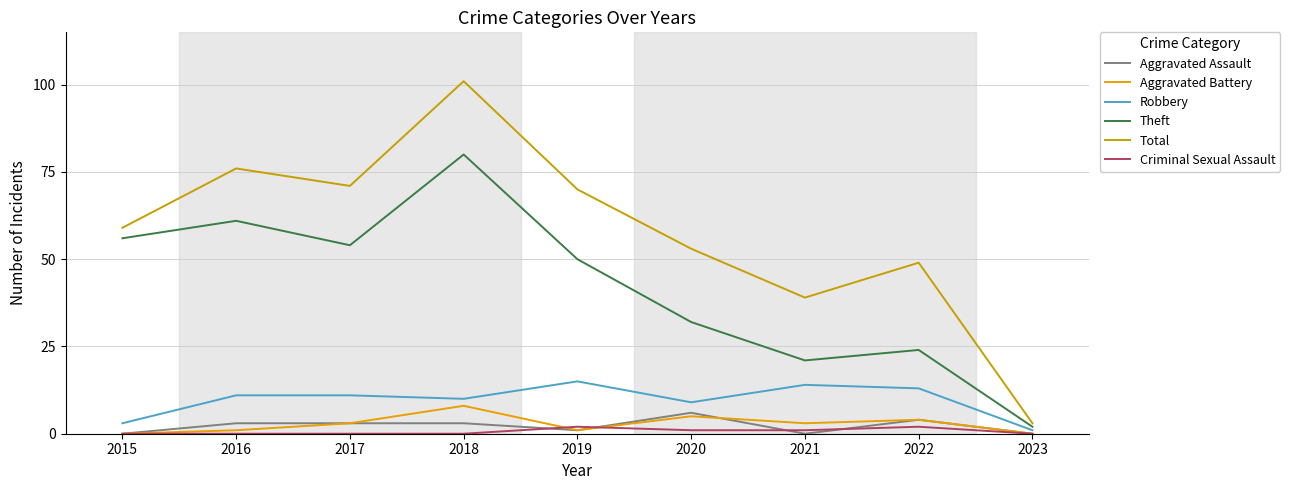

How many lines are shown in the chart?

6